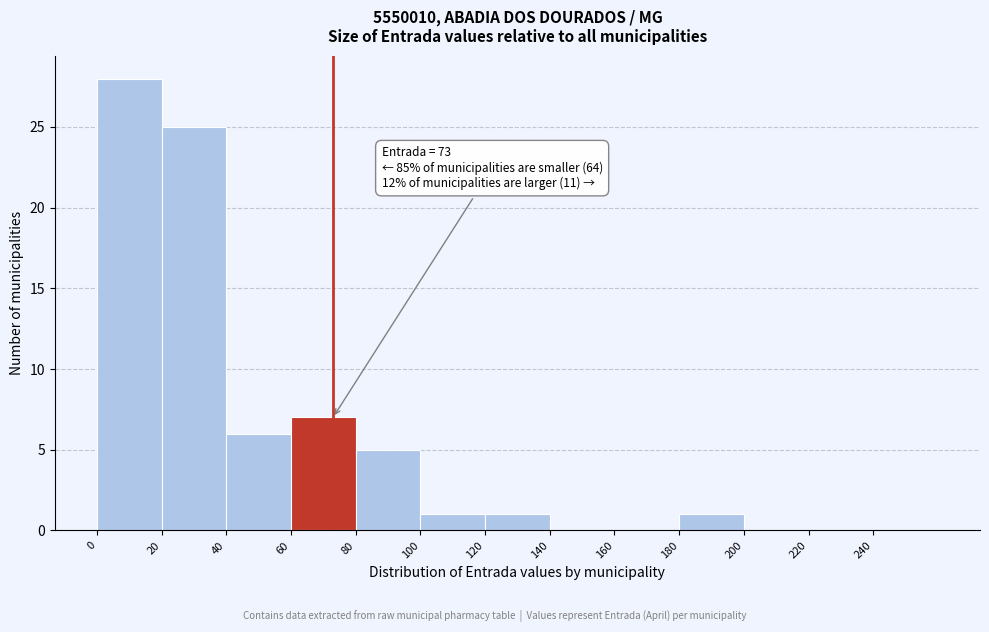

Which range on the x-axis has the tallest bar?

0 to 20